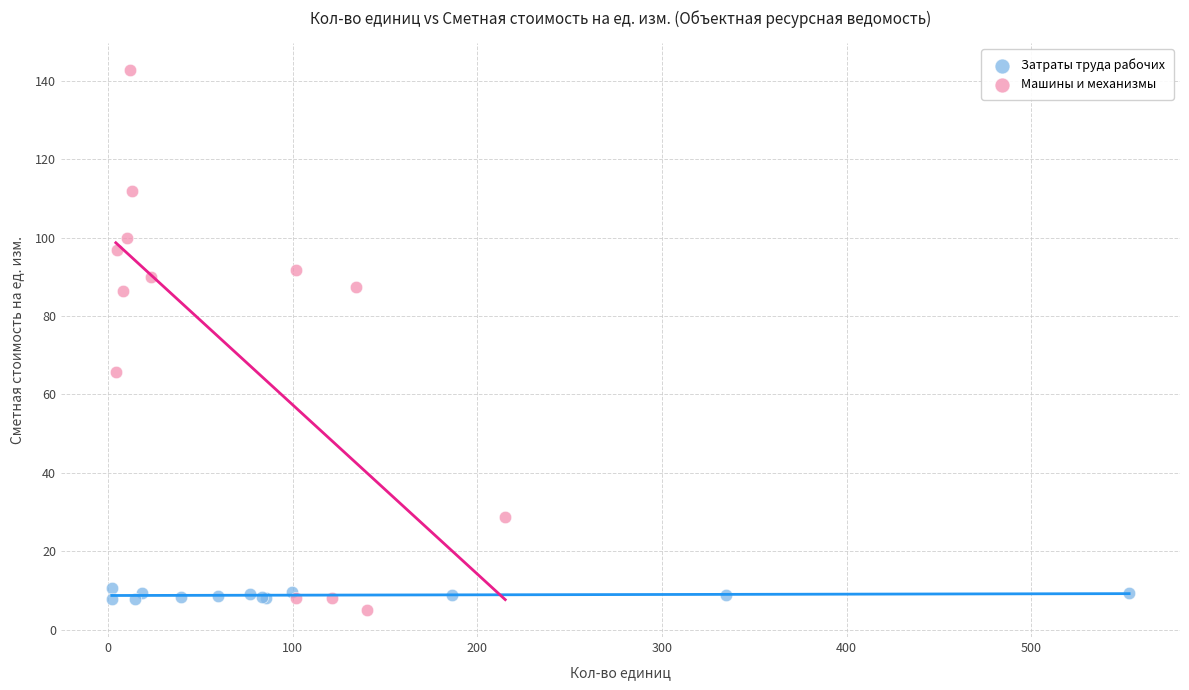

Which series contains the highest Y value?

Машины и механизмы